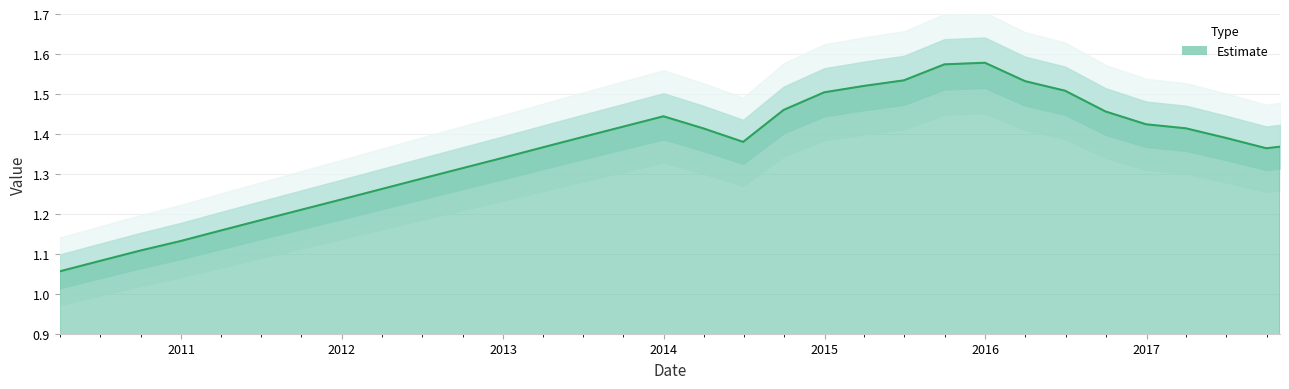

Rank the categories by value from highest to lowest.

2015-12-31, 2015-09-30, 2015-06-30, 2016-03-31, 2015-03-31, 2016-06-30, 2014-12-31, 2014-09-30, 2016-09-30, 2013-12-31, 2016-12-31, 2013-09-30, 2014-03-31, 2017-03-31, 2013-06-30, 2017-06-30, 2014-06-30, 2017-10-31, 2013-03-31, 2017-09-30, 2012-12-31, 2012-09-30, 2012-06-30, 2012-03-31, 2011-12-31, 2011-09-30, 2011-06-30, 2011-03-31, 2010-12-31, 2010-09-30, 2010-06-30, 2010-03-31